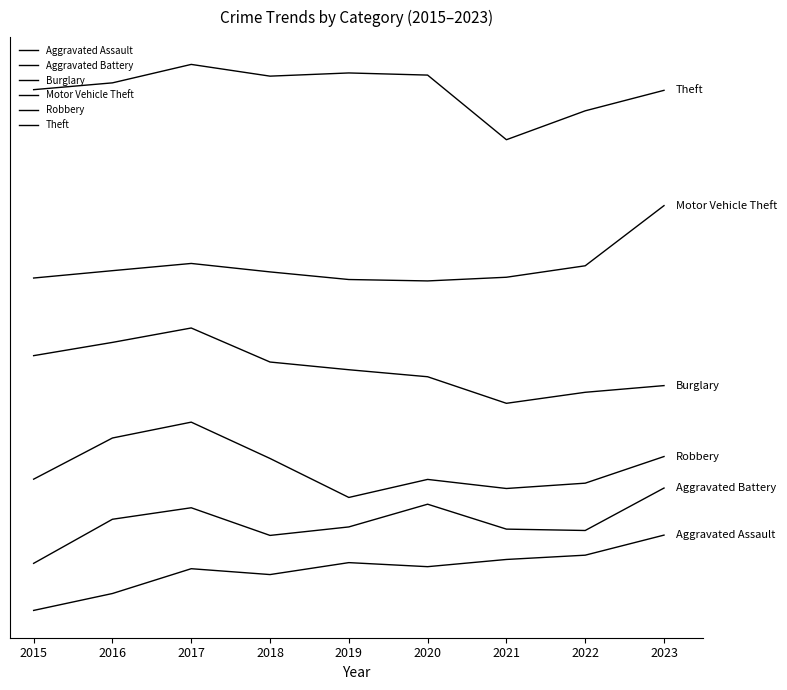

Does the chart have visible grid lines?

No